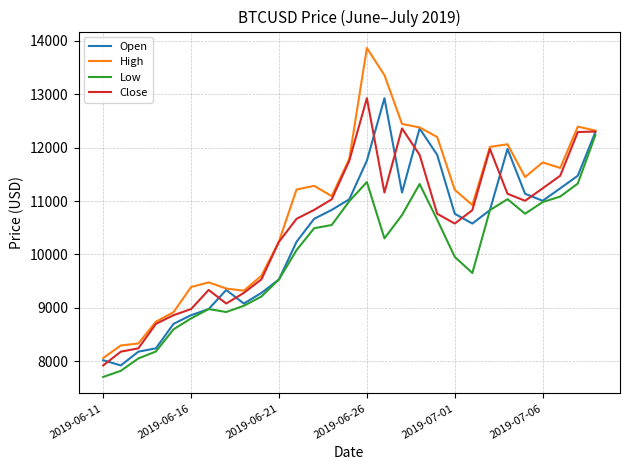

Which series has the largest total across all categories?

High